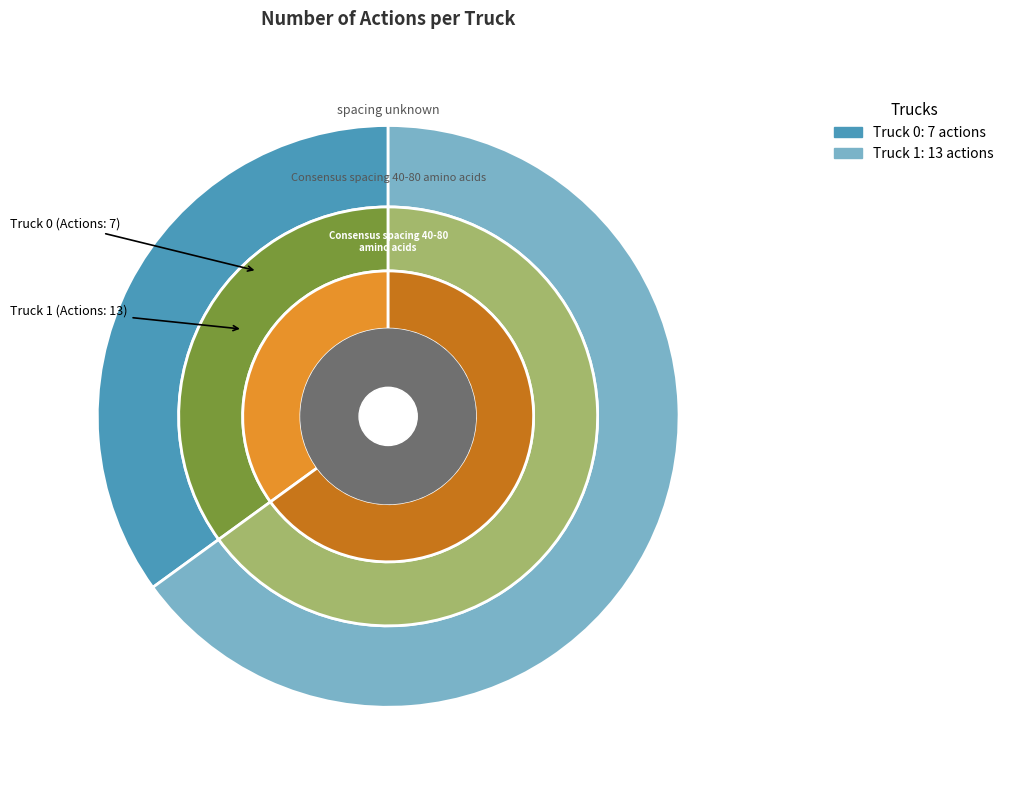

To the nearest percent, what is the difference between the largest and smallest slice percentages?

30%